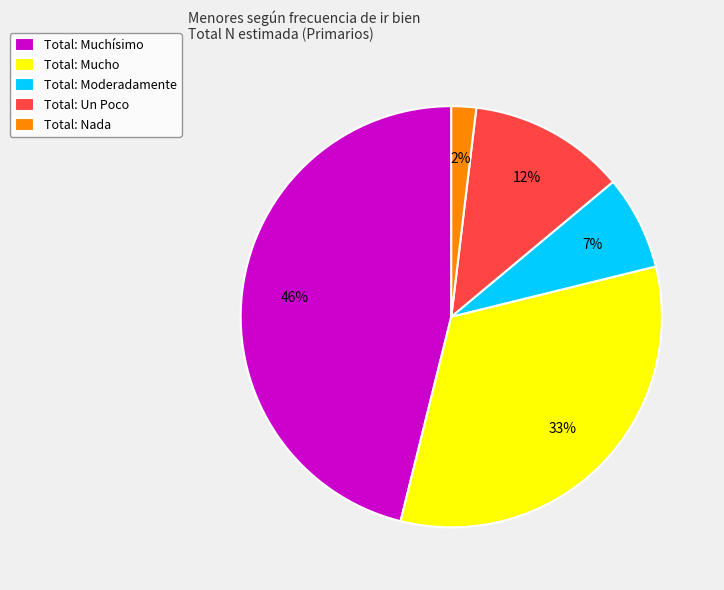

To the nearest percent, what portion does Total: Nada represent?

2%